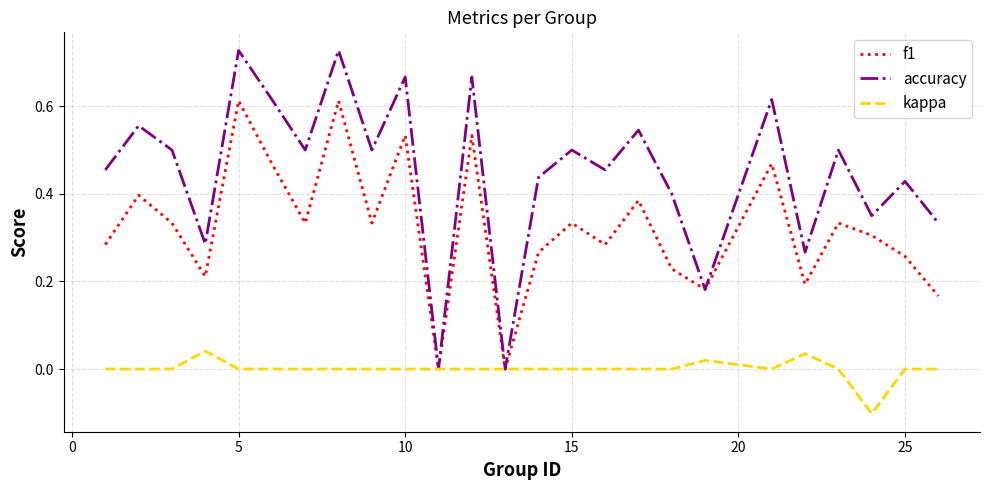

Which series has the largest total across all categories?

accuracy